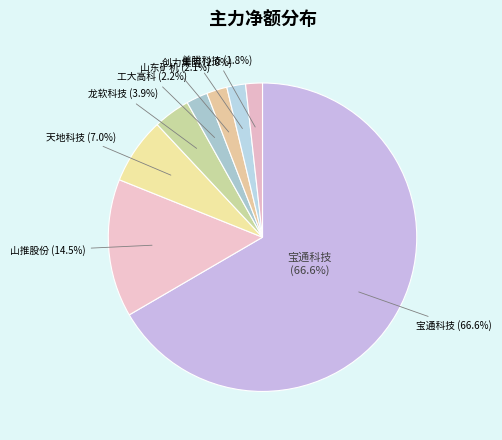

Does 宝通科技 represent more than half of the total?

Yes